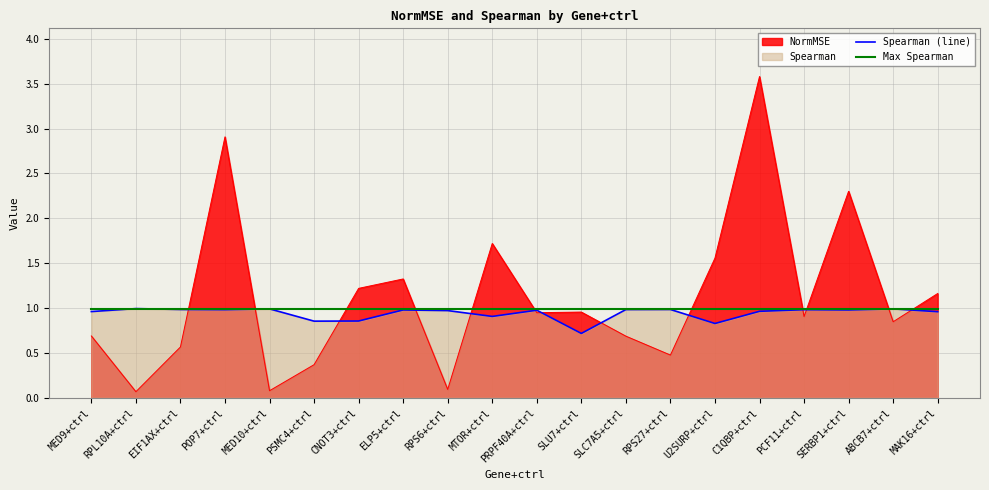

True or false: Spearman (line) has more than 2 points higher than both neighbors.

True